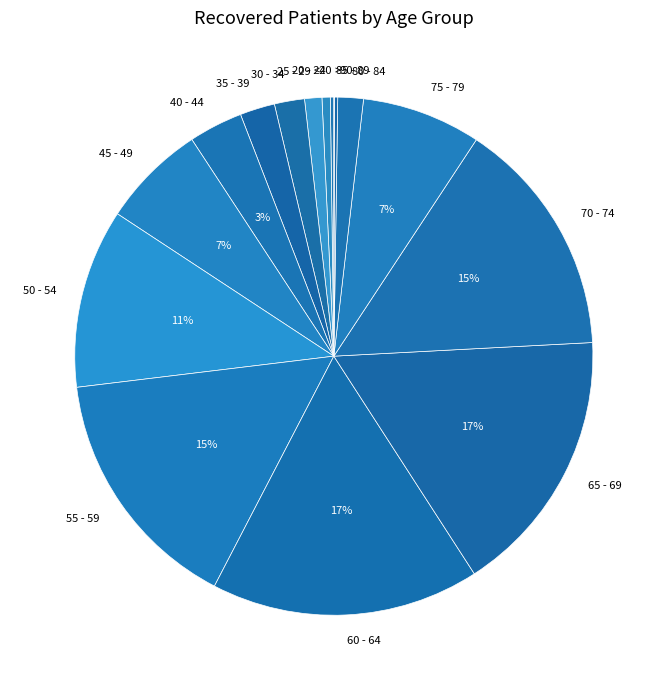

True or false: 65 - 69 accounts for 17% of the total.

True